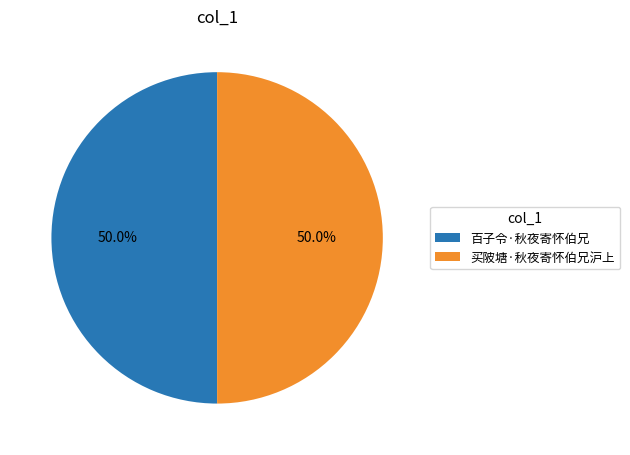

What is the ratio of the value at 买陂塘·秋夜寄怀伯兄沪上 to the value at 百子令·秋夜寄怀伯兄?

1.0